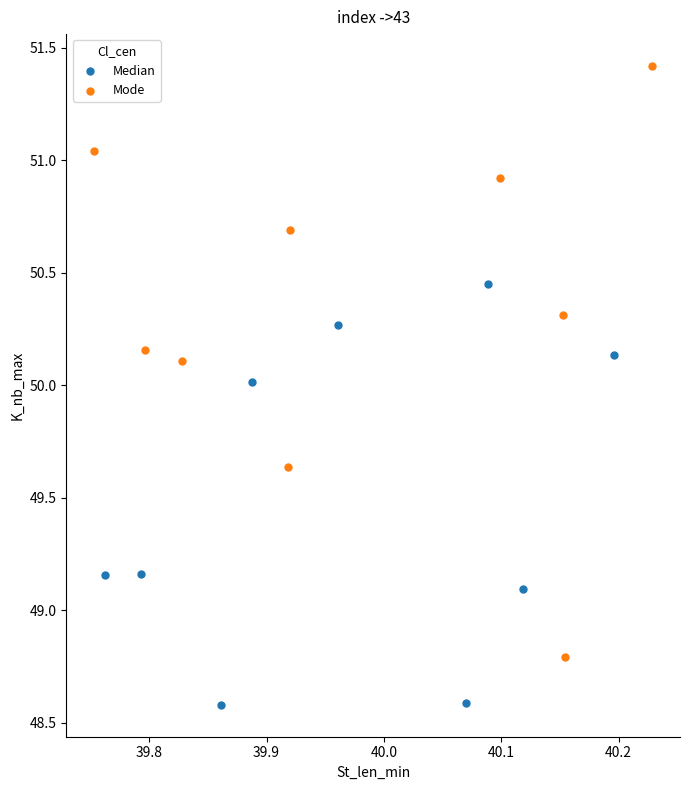

Which series has the widest spread of Y values?

Mode